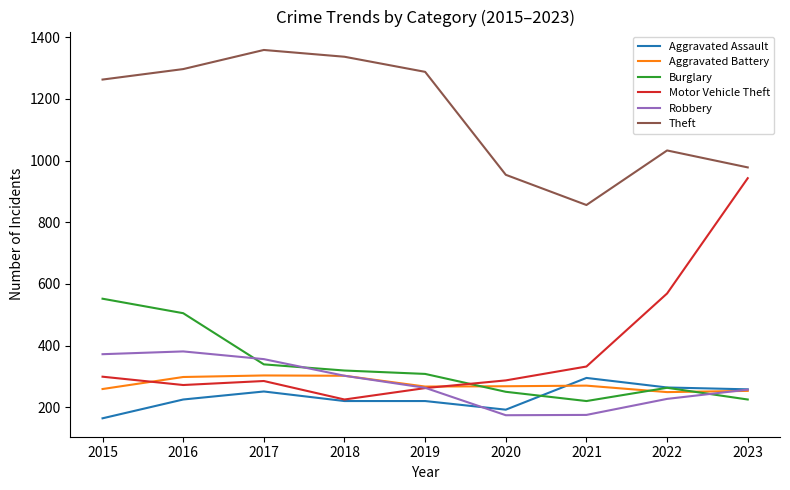

How many interior local valleys does the Theft series have?

1